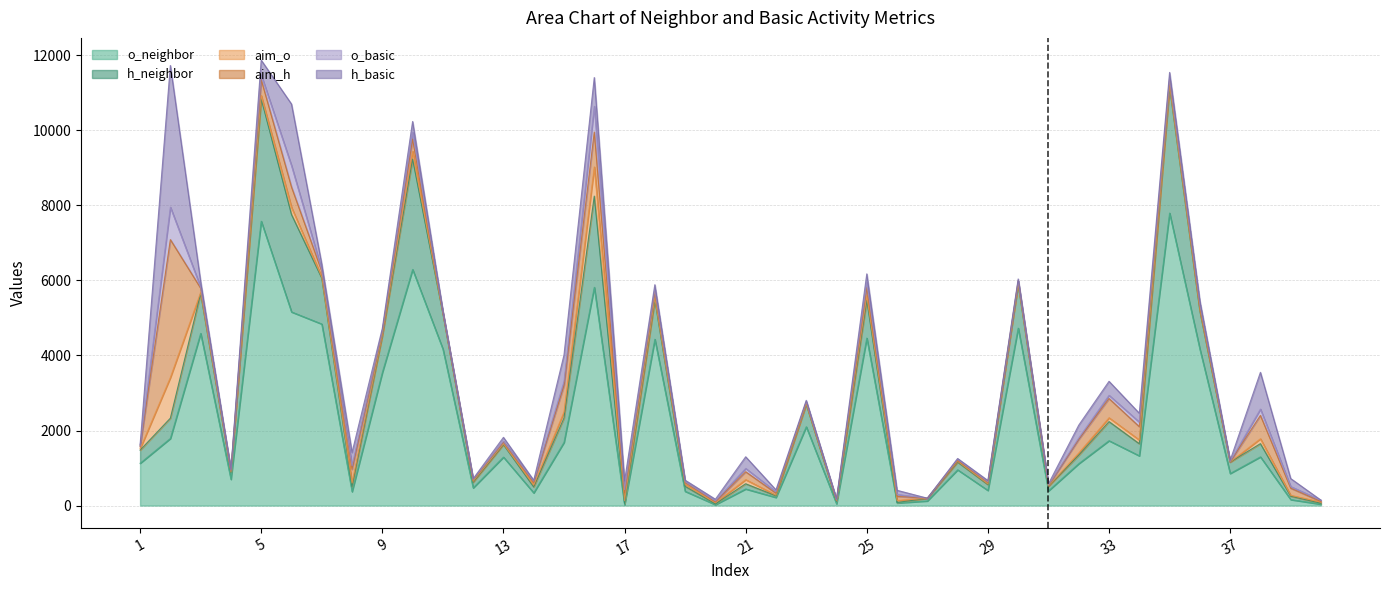

True or false: aim_o has a value of 16 at 24.

True